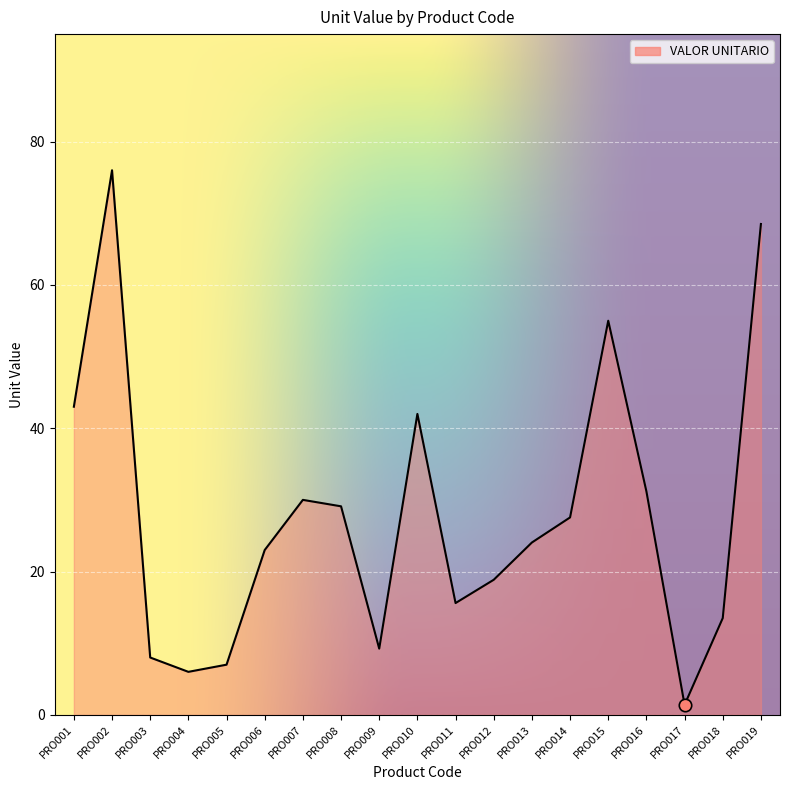

Between PRO007 and PRO008, which is larger?

PRO007